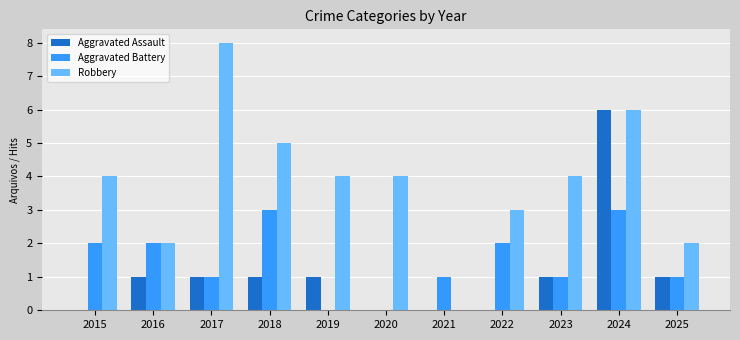

What is the spread (max minus min) of values at 2024?

3